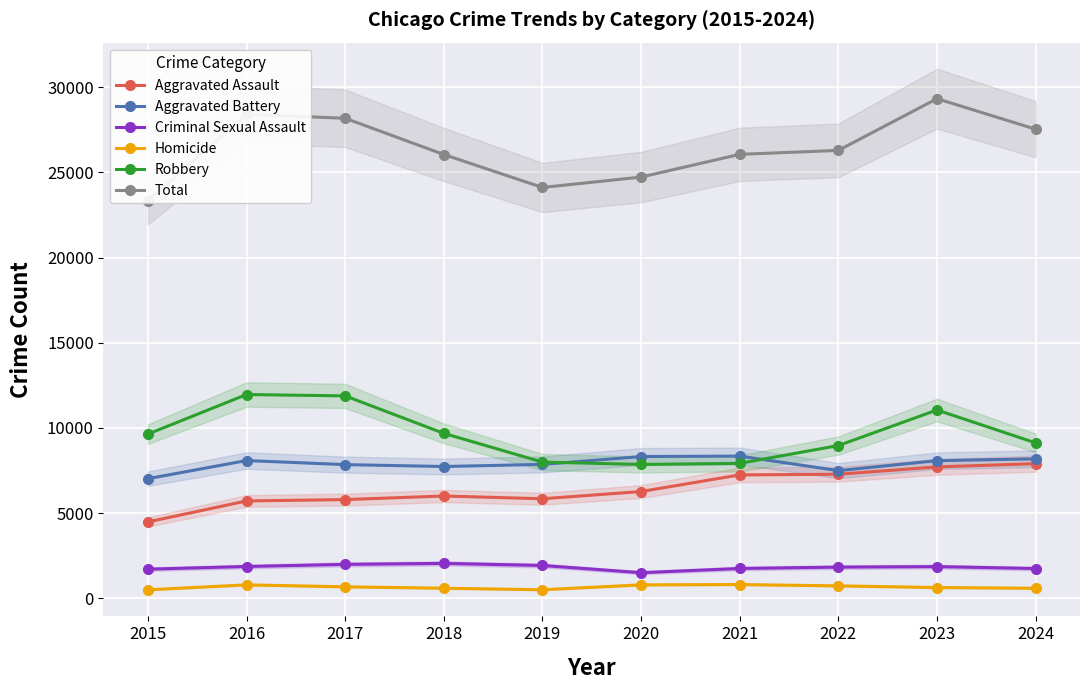

What is the difference between the maximum and minimum values in the Robbery series?

4105